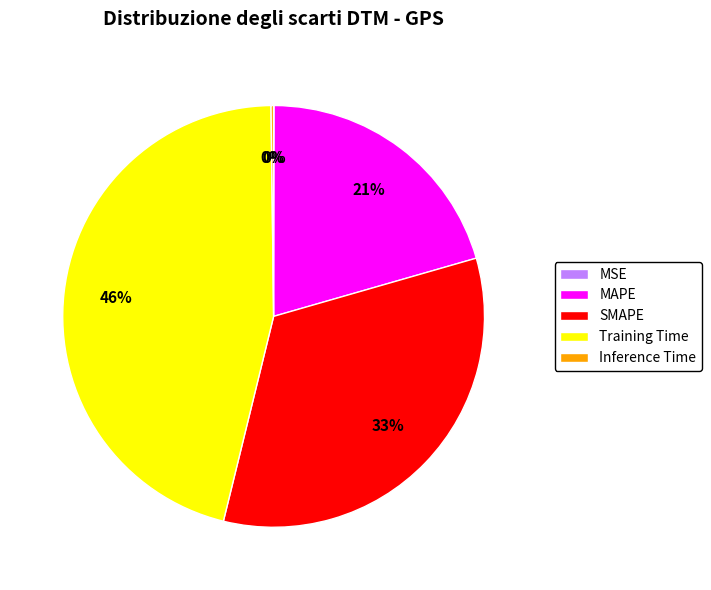

What is the largest slice in the pie chart?

Training Time